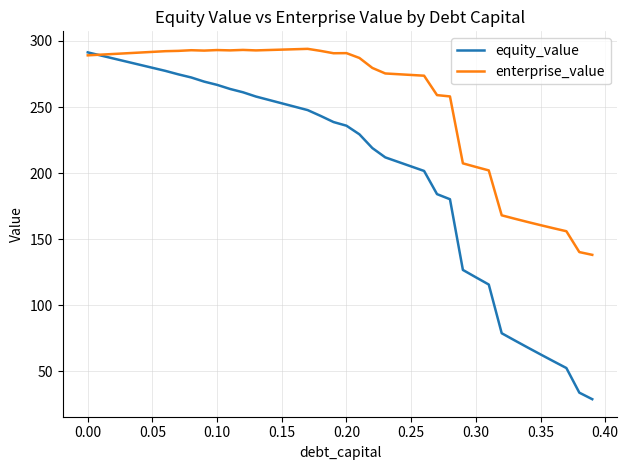

What are all the series names shown in the legend?

equity_value, enterprise_value